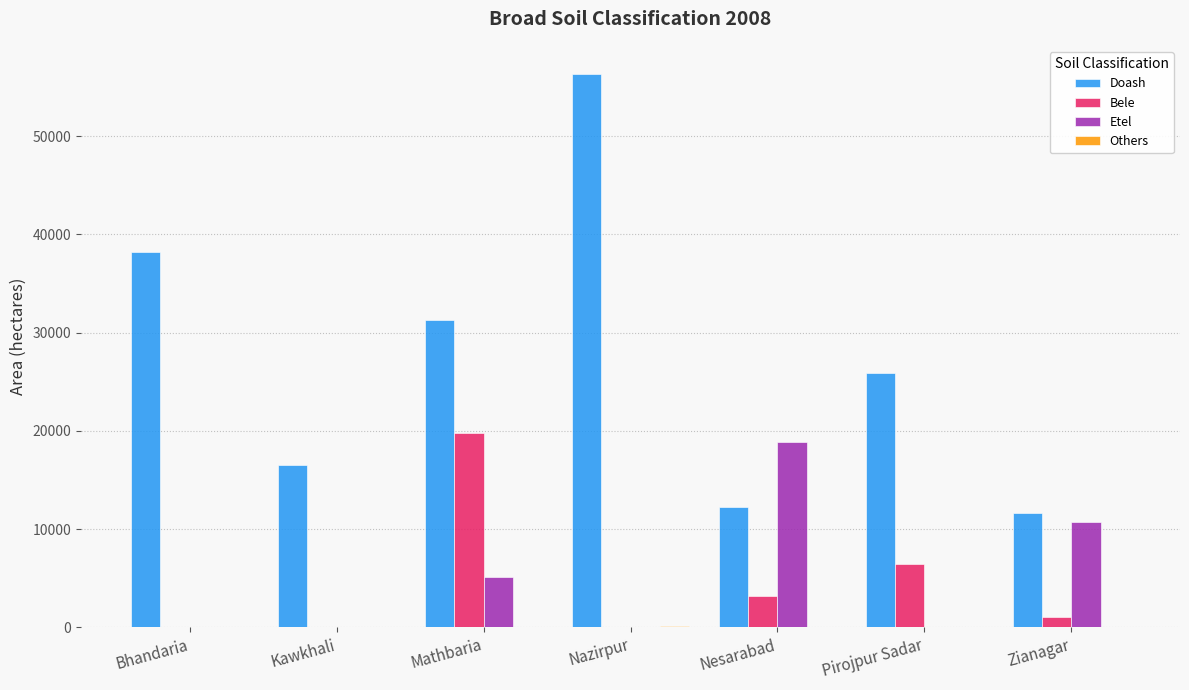

Does the chart contain stacked bars?

No